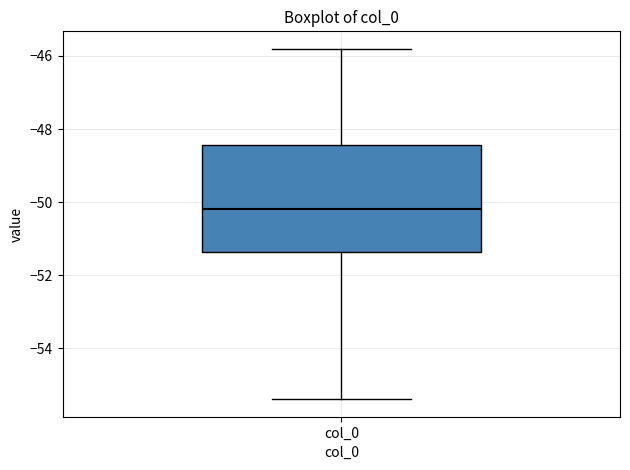

Where is the lower edge of the box for col_0 on the y-axis? The values are not printed on the chart, so give them approximately, as read against the axis.

-51.4